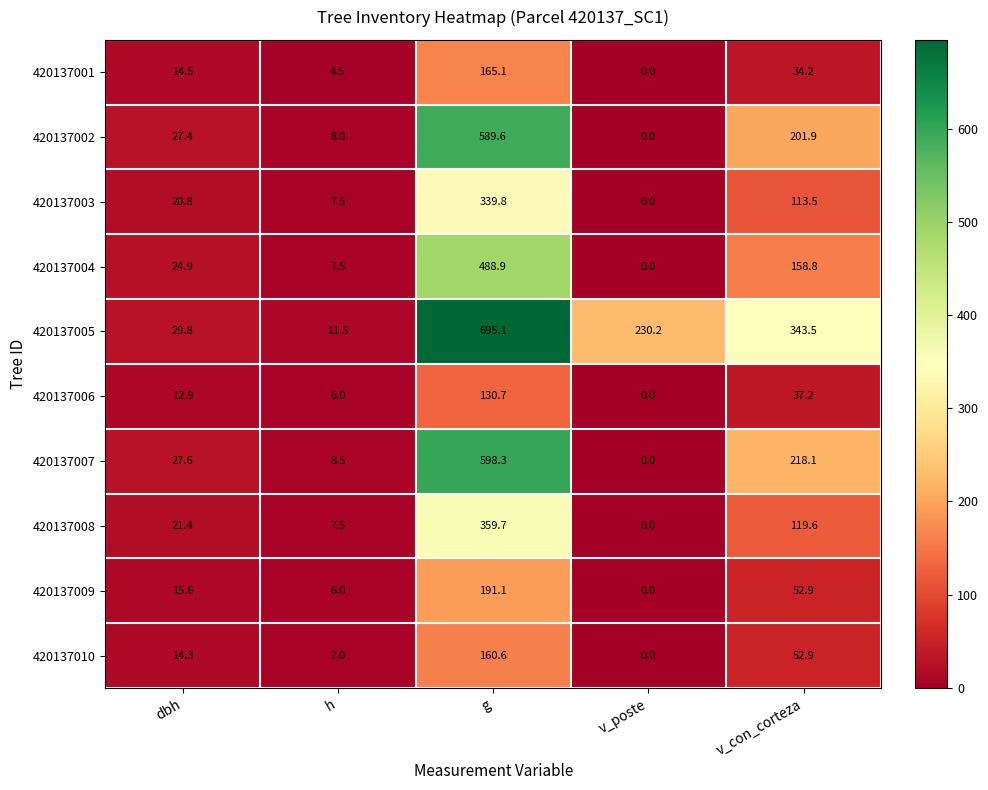

True or false: 420137002 has a value of 8.0 at h.

True